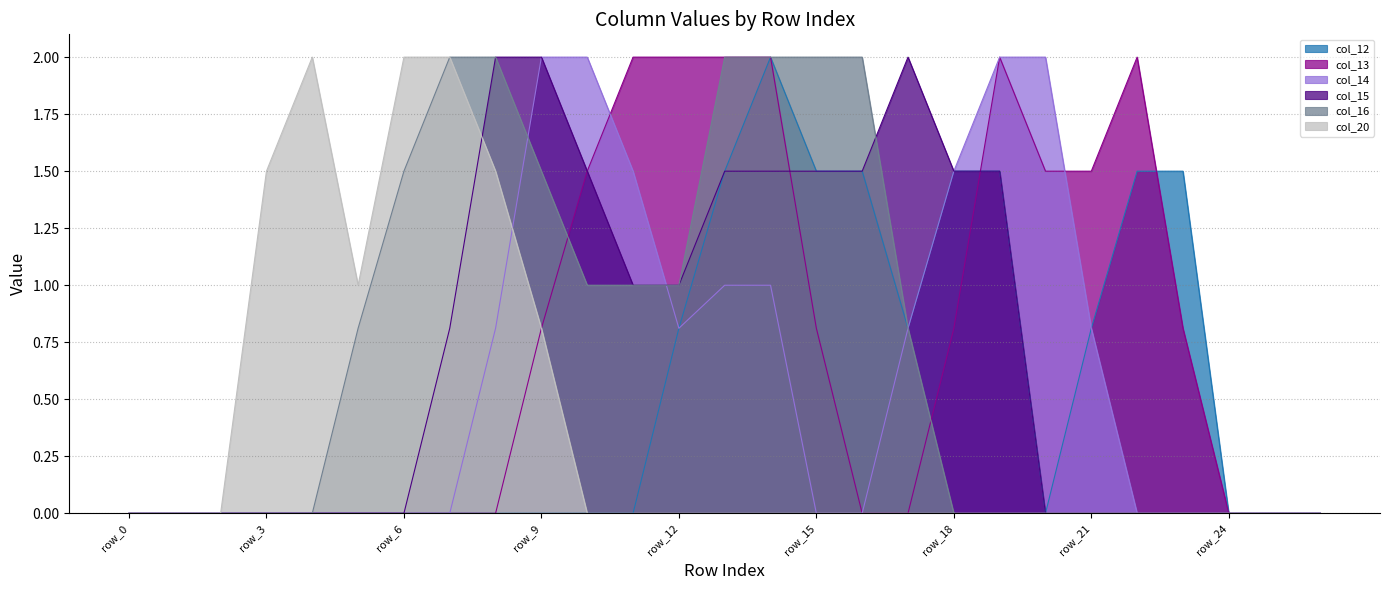

How many lines are shown in the chart?

6